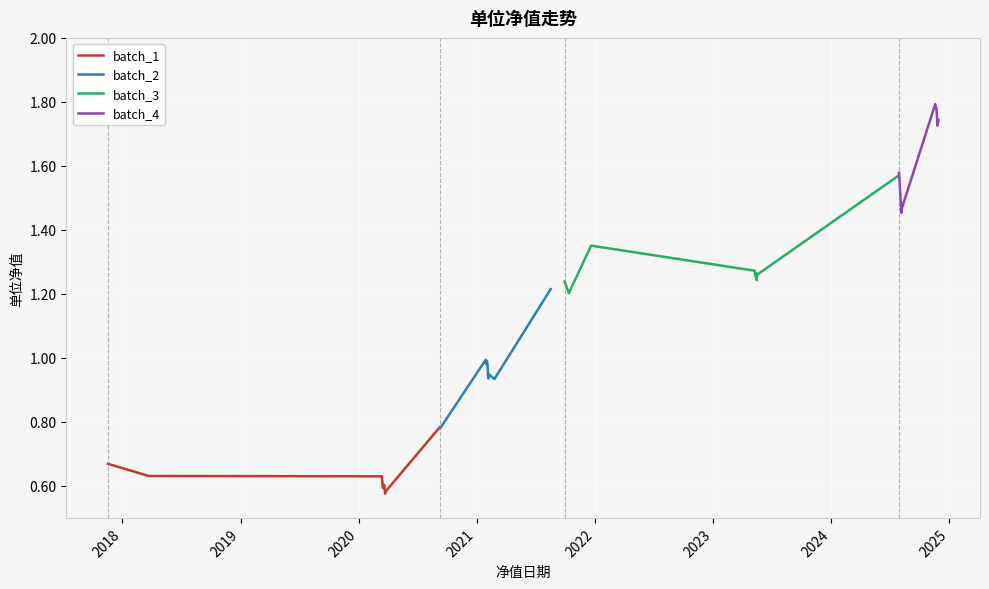

True or false: batch_2 and batch_3 cross at least once.

False